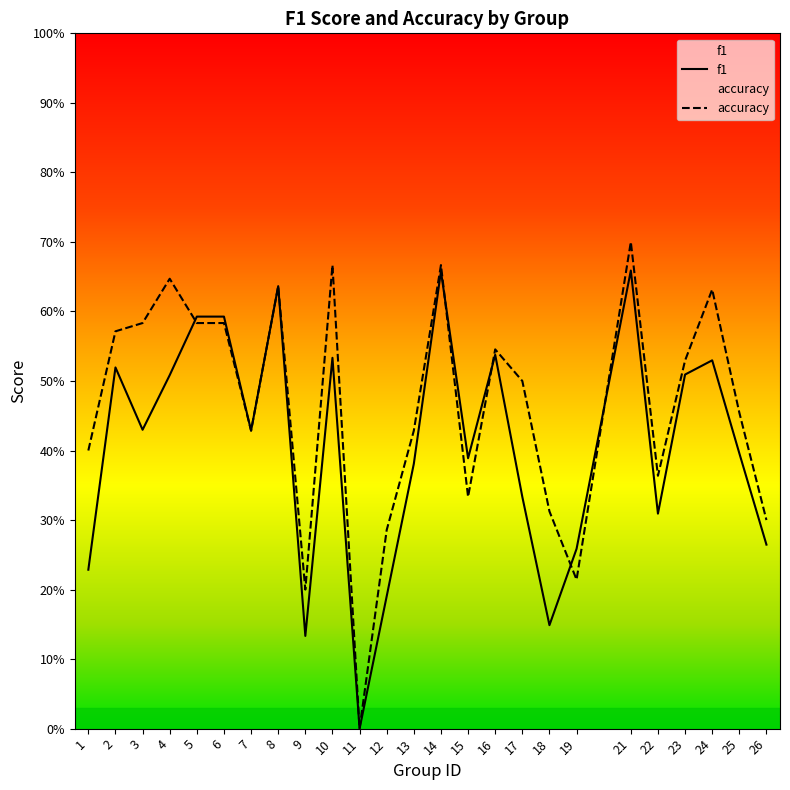

How many positive values does the f1 series have?

24